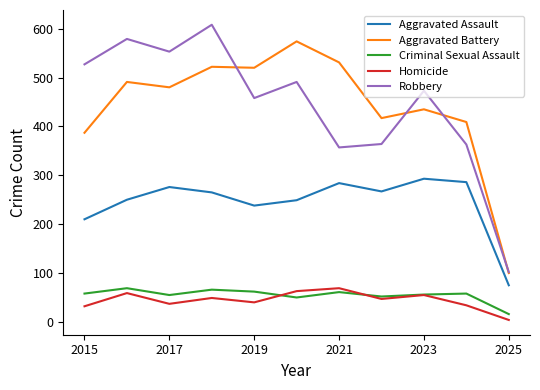

Which series has the largest range (max minus min)?

Robbery